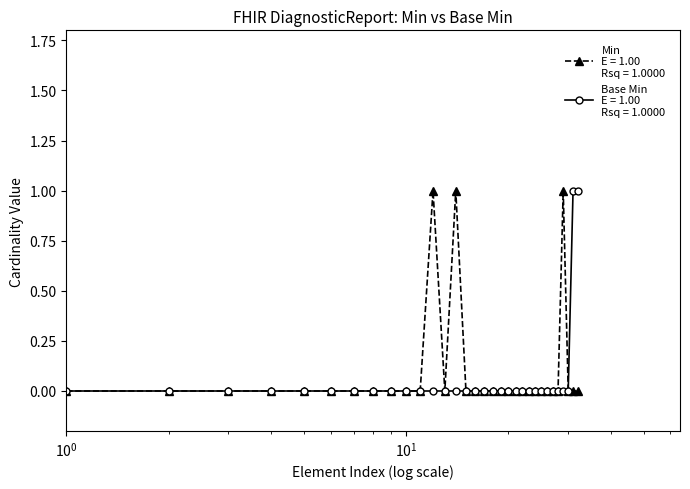

What is the maximum value shown in the chart?

1